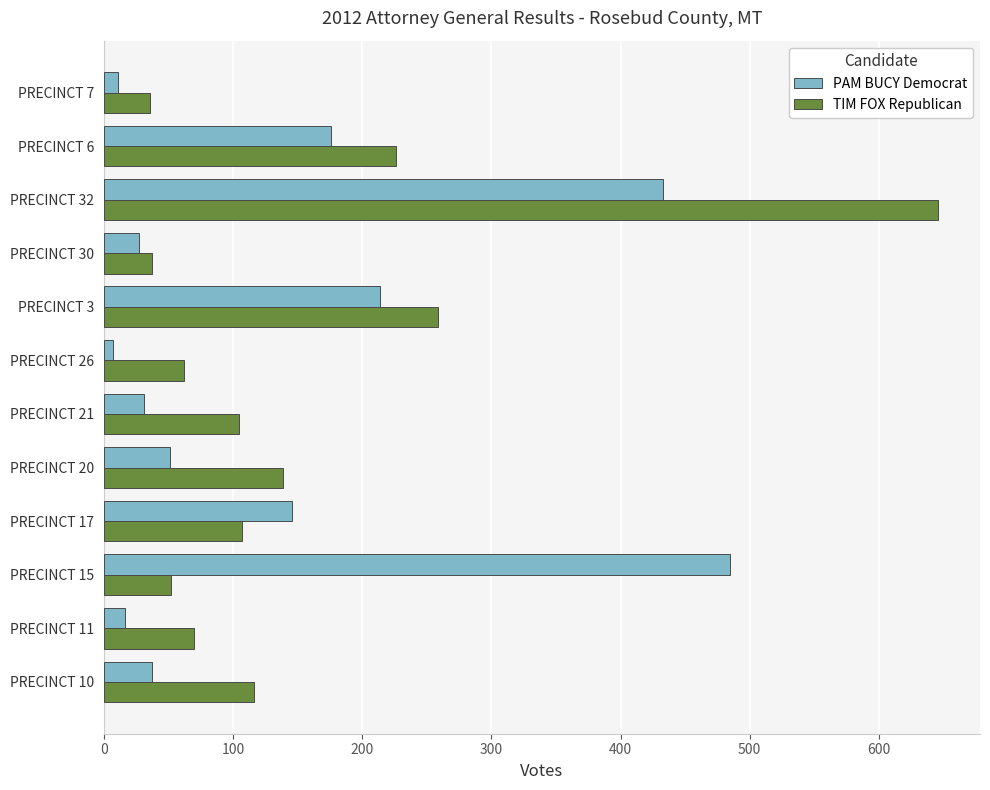

Rank the series by their average value, from highest to lowest.

TIM FOX Republican, PAM BUCY Democrat